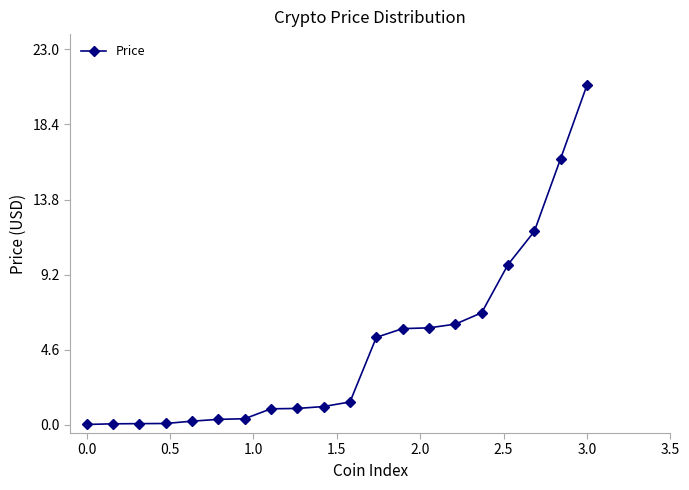

What is the average value?

4.7